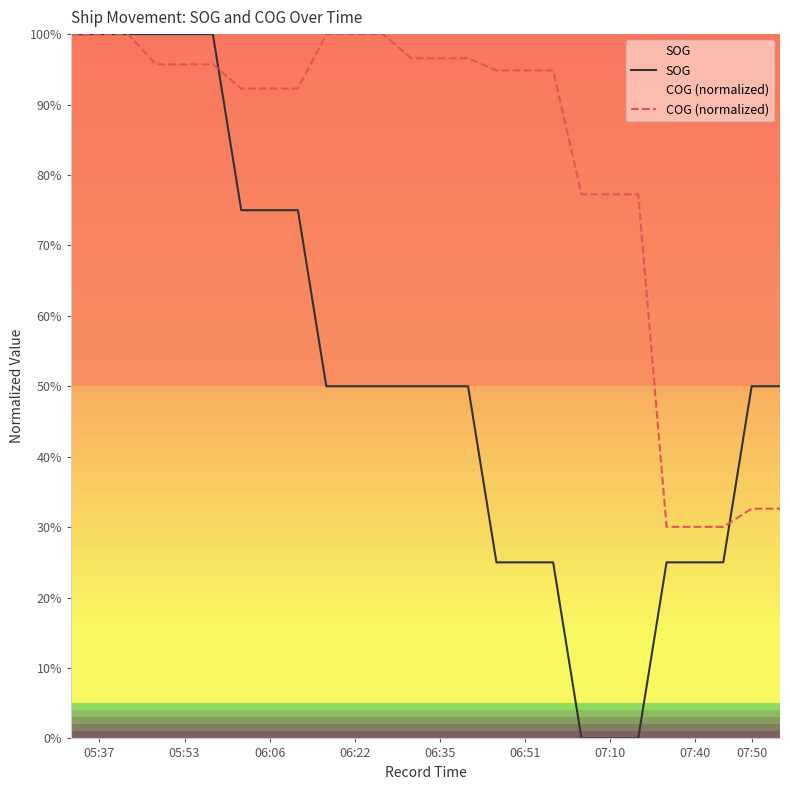

After their last crossing, which series has the higher values: SOG or COG (normalized)?

SOG